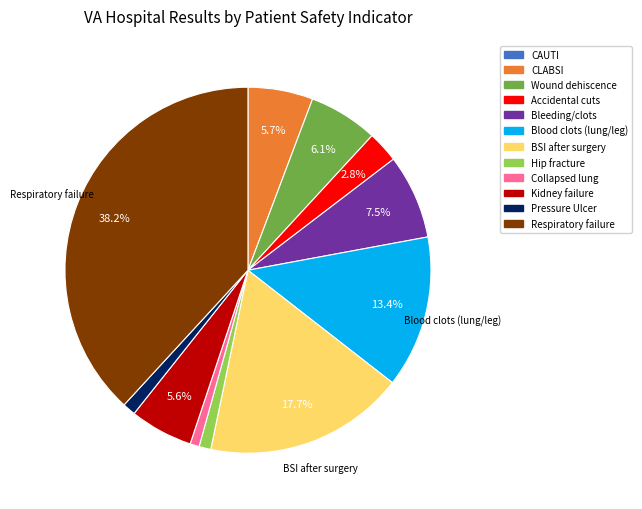

Is there a majority slice in this chart?

No